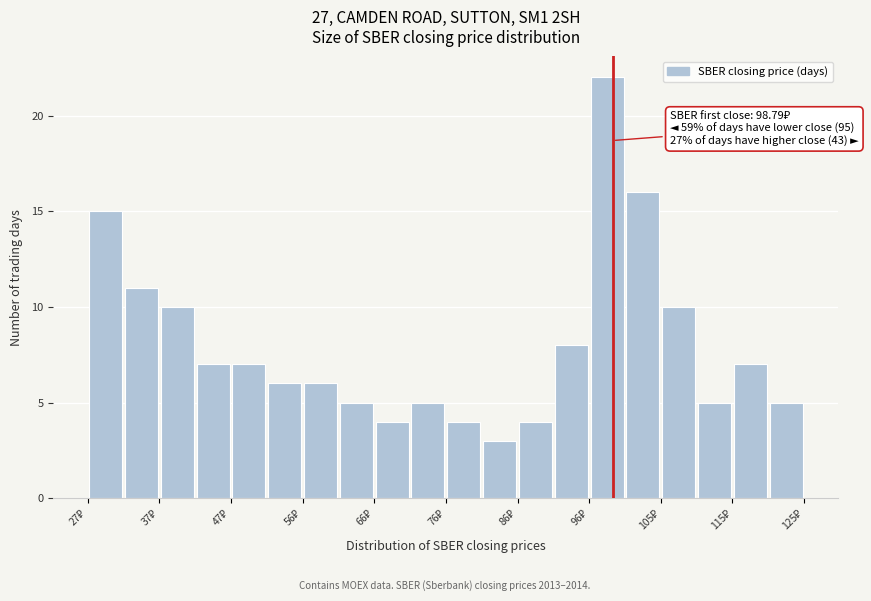

Which range on the x-axis has the tallest bar?

96 to 100